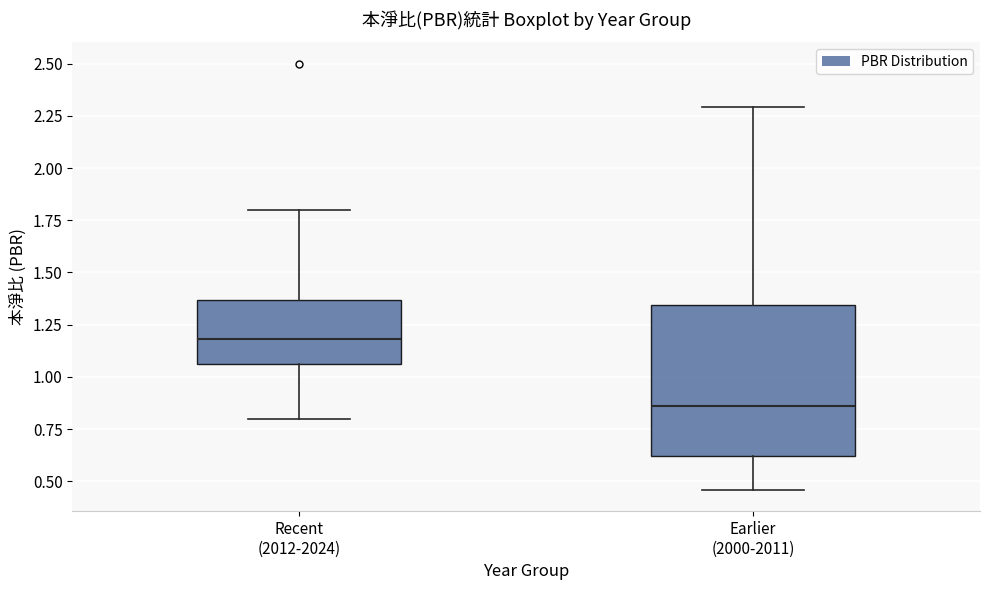

Where does the upper whisker of the box for Recent (2012-2024) end on the y-axis? The values are not printed on the chart, so give them approximately, as read against the axis.

1.80